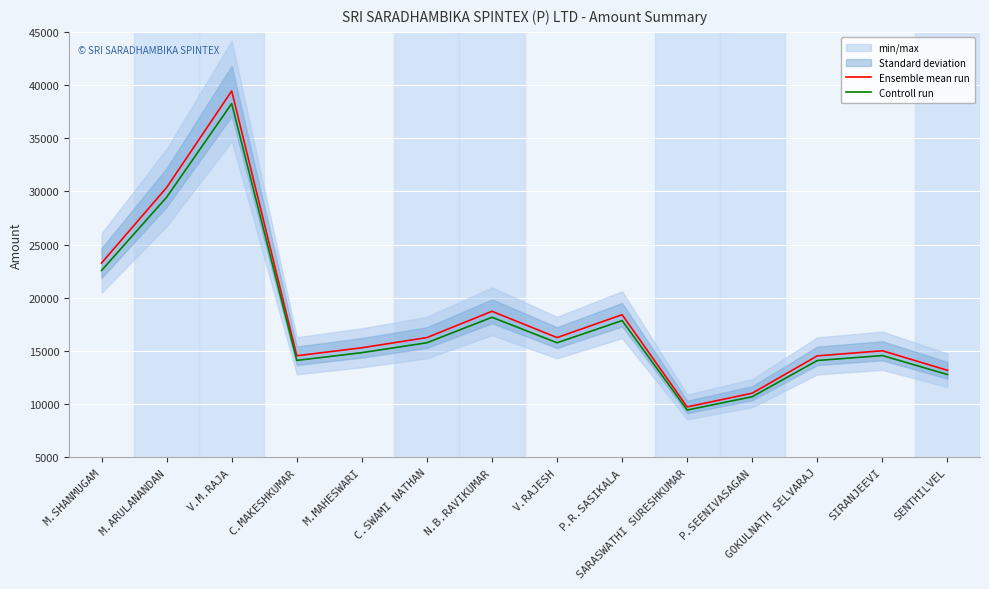

True or false: Controll run and Ensemble mean run cross at least once.

False